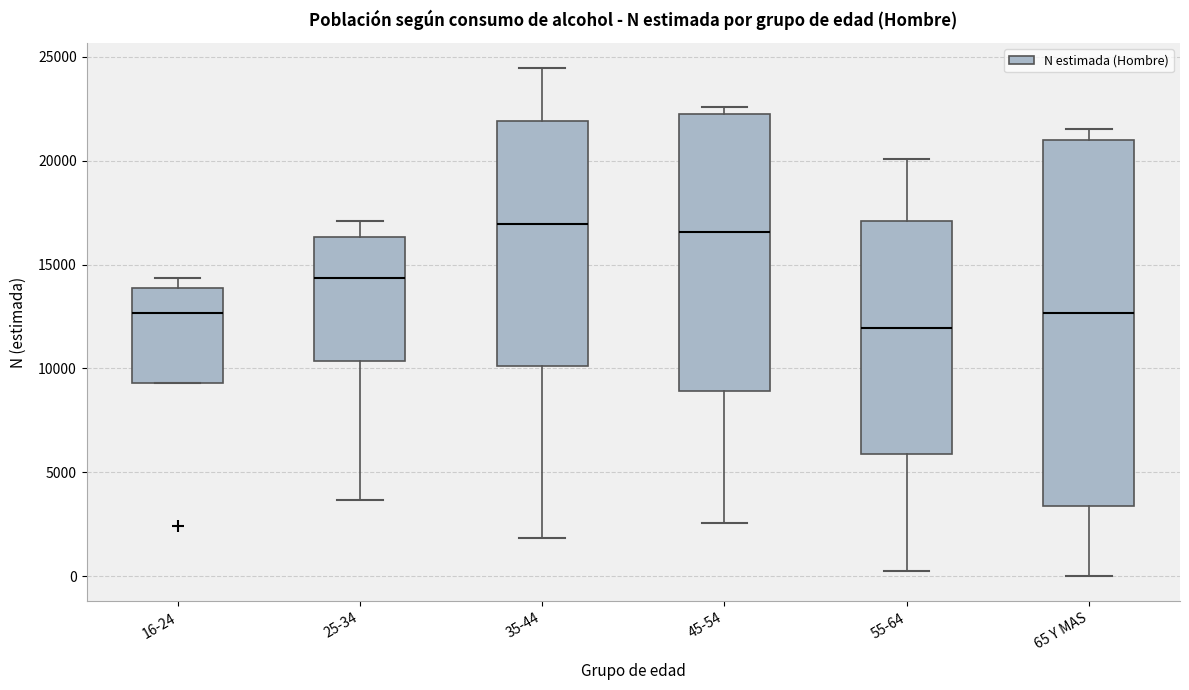

Reading left to right, transcribe this box plot: for each box, give where its median line is, the range the box spans, and where its two whiskers end, as read against the y-axis. The values are not printed on the chart, so give them approximately, as read against the axis.

16-24: median 12500, box 9500 to 14000, whiskers 9500 to 14500
25-34: median 14500, box 10500 to 16500, whiskers 3500 to 17000
35-44: median 17000, box 10000 to 22000, whiskers 2000 to 24500
45-54: median 16500, box 9000 to 22000, whiskers 2500 to 22500
55-64: median 12000, box 6000 to 17000, whiskers 500 to 20000
65 Y MAS: median 12500, box 3500 to 21000, whiskers 0 to 21500